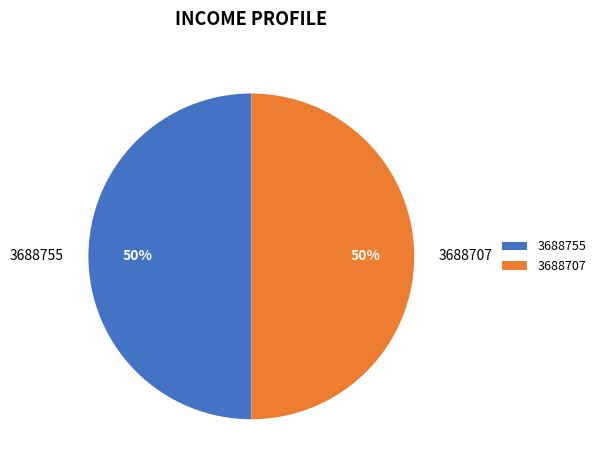

Count the number of slices in the pie.

2